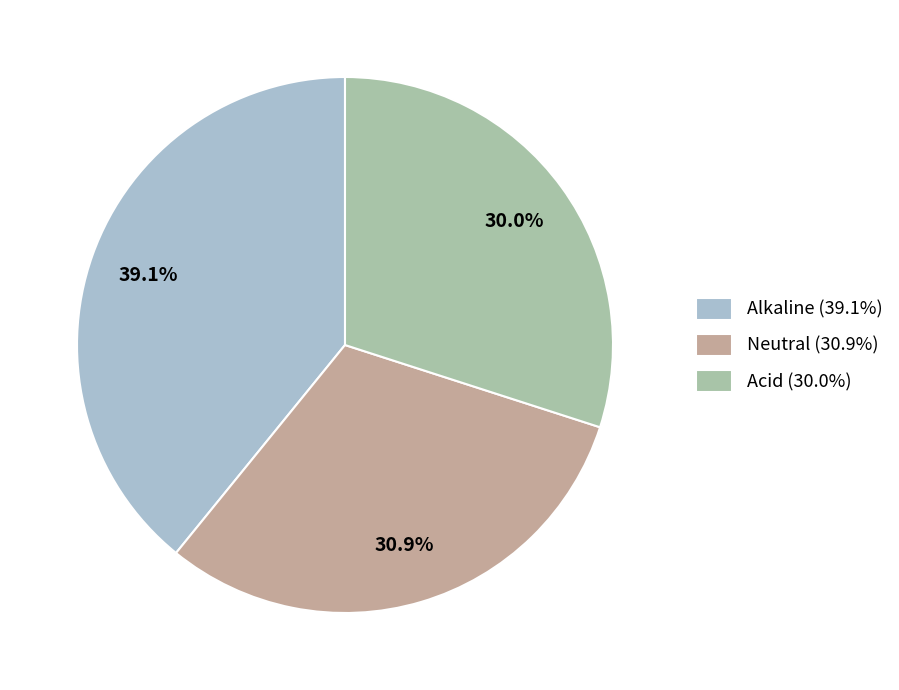

What is the ratio of the value at Neutral (30.9%) to the value at Alkaline (39.1%)?

0.8